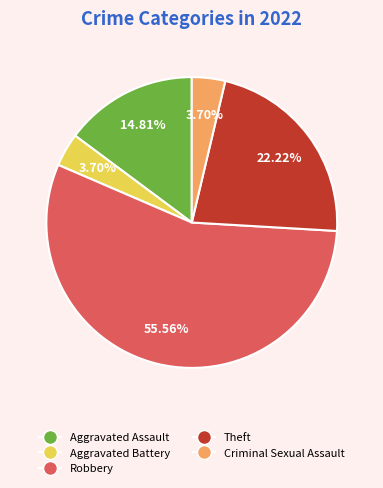

What percentage is NOT represented by Aggravated Battery?

96.3%